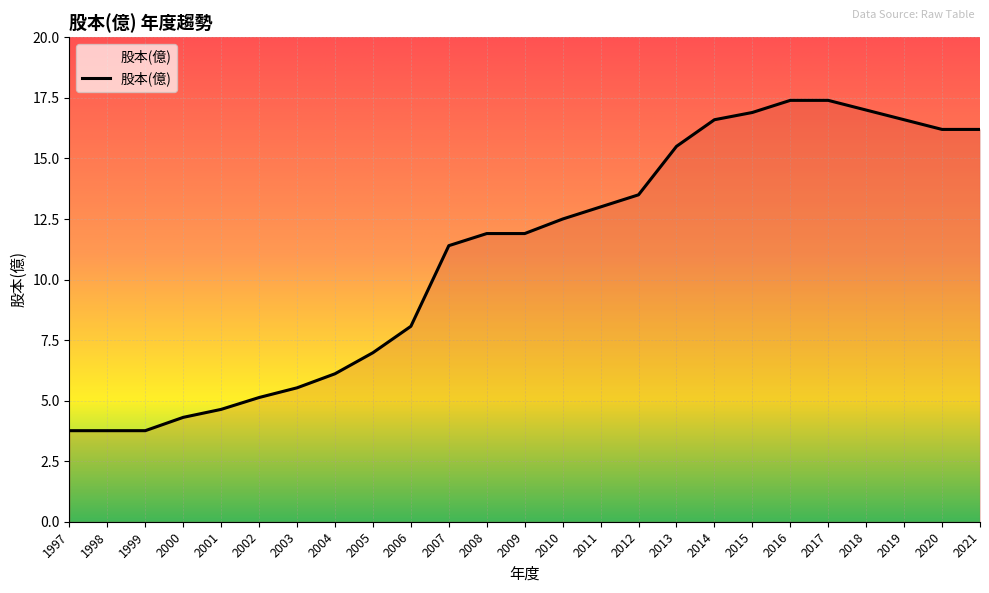

Reading left to right, extract all data points from this chart.

1997=3.8	1998=3.8	1999=3.8	2000=4.3	2001=4.6	2002=5.1	2003=5.5	2004=6.1	2005=7.0	2006=8.1	2007=11.4	2008=11.9	2009=11.9	2010=12.5	2011=13.0	2012=13.5	2013=15.5	2014=16.6	2015=16.9	2016=17.4	2017=17.4	2018=17.0	2019=16.6	2020=16.2	2021=16.2